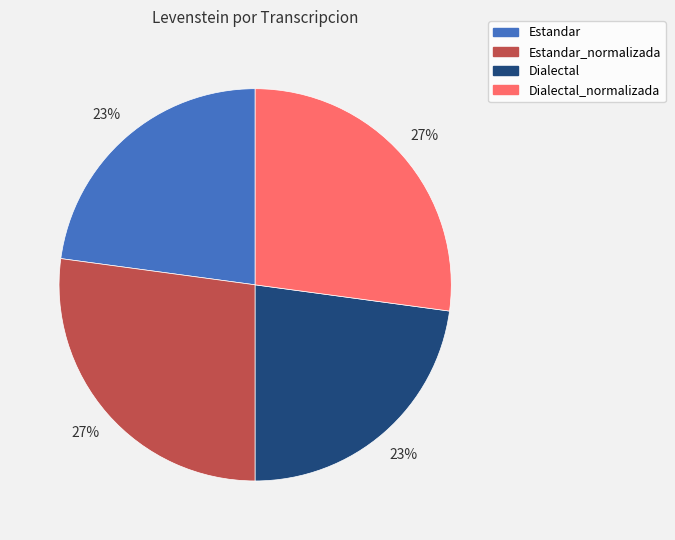

Which has a higher value, Estandar_normalizada or Estandar?

Estandar_normalizada